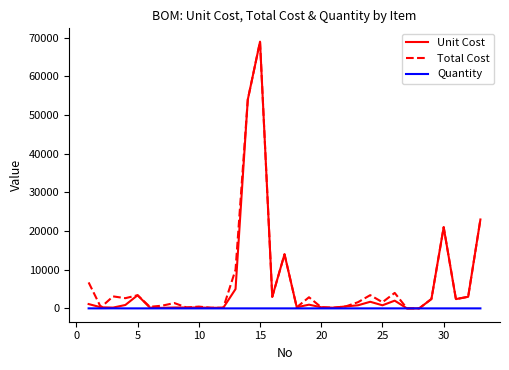

What is the greatest value displayed?

69000